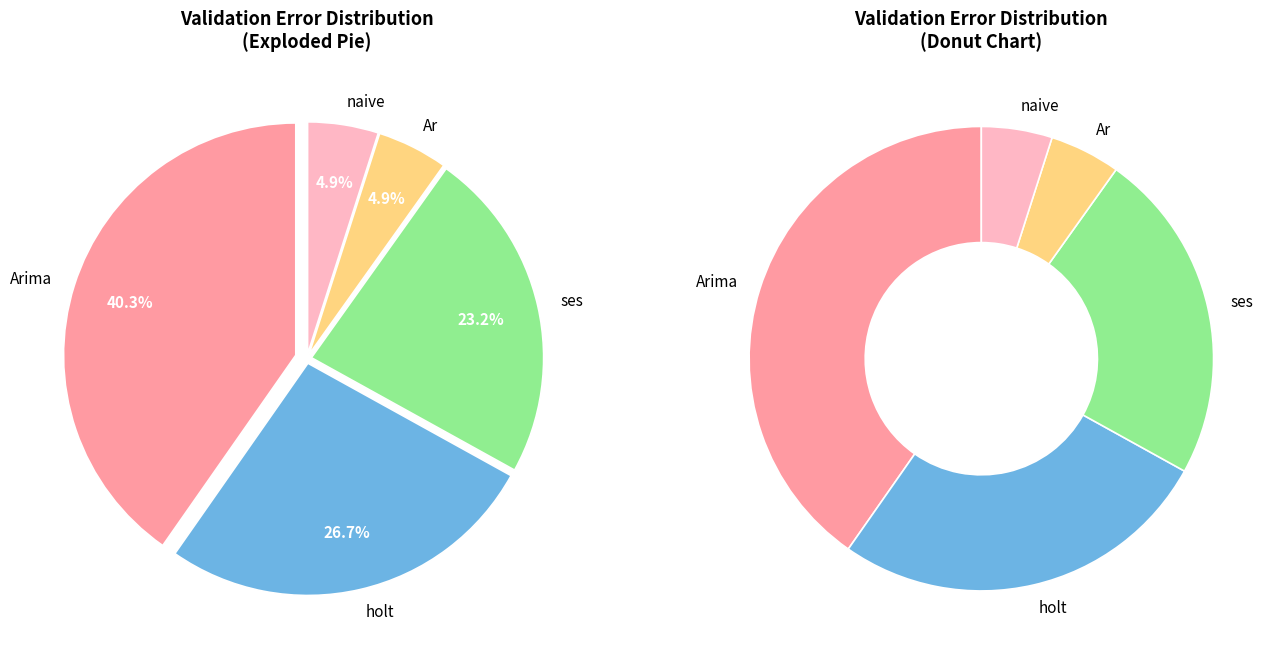

Is holt the majority of the pie?

No